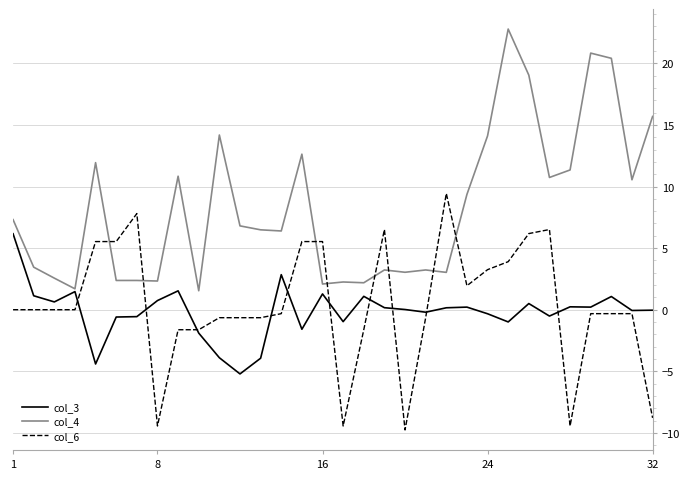

Which series ends up on top after the final intersection of col_6 and col_4?

col_4